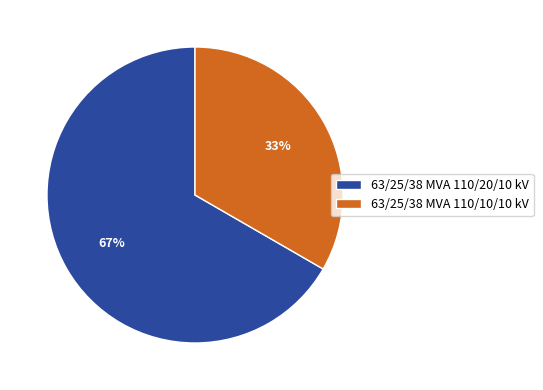

Between 63/25/38 MVA 110/10/10 kV and 63/25/38 MVA 110/20/10 kV, which is larger?

63/25/38 MVA 110/20/10 kV